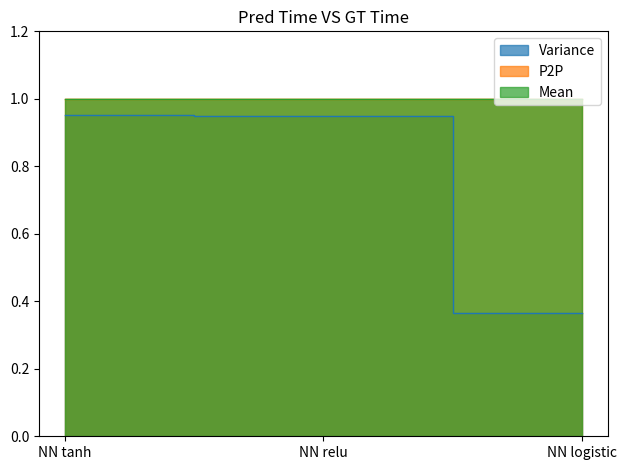

Which series has the largest total across all categories?

P2P